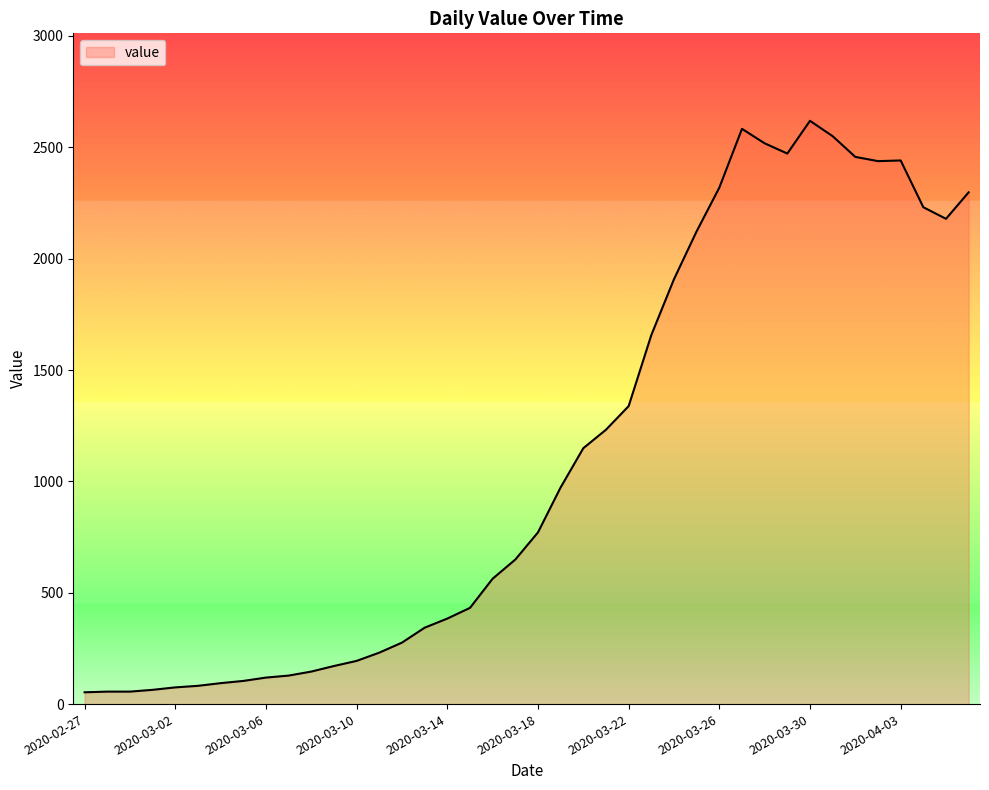

What is the difference between the maximum and minimum values?

2566